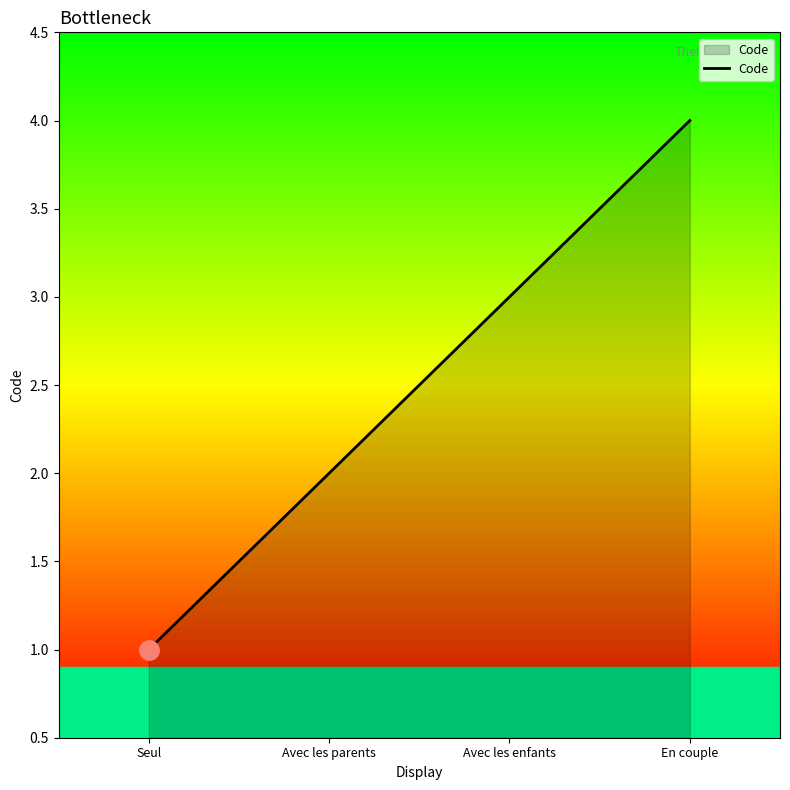

Count the values in the range 2 to 4.

3